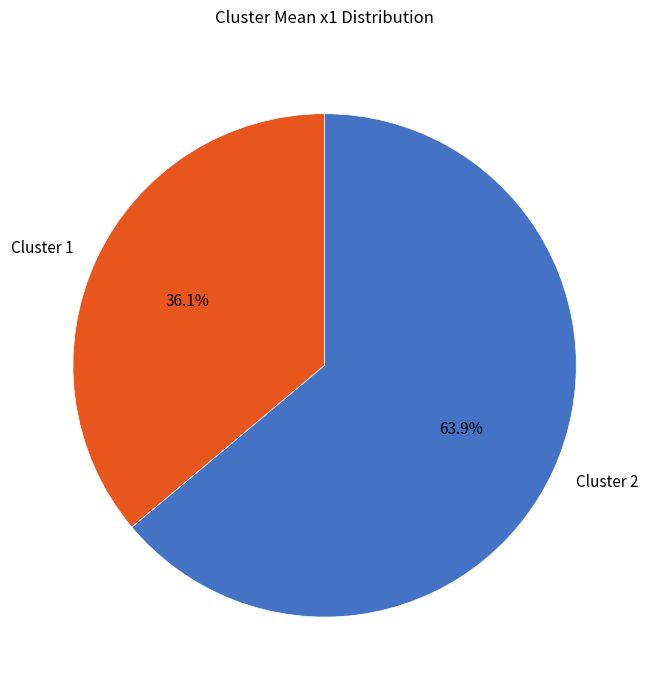

To the nearest percent, what is the combined percentage of Cluster 1 and Cluster 2?

100%